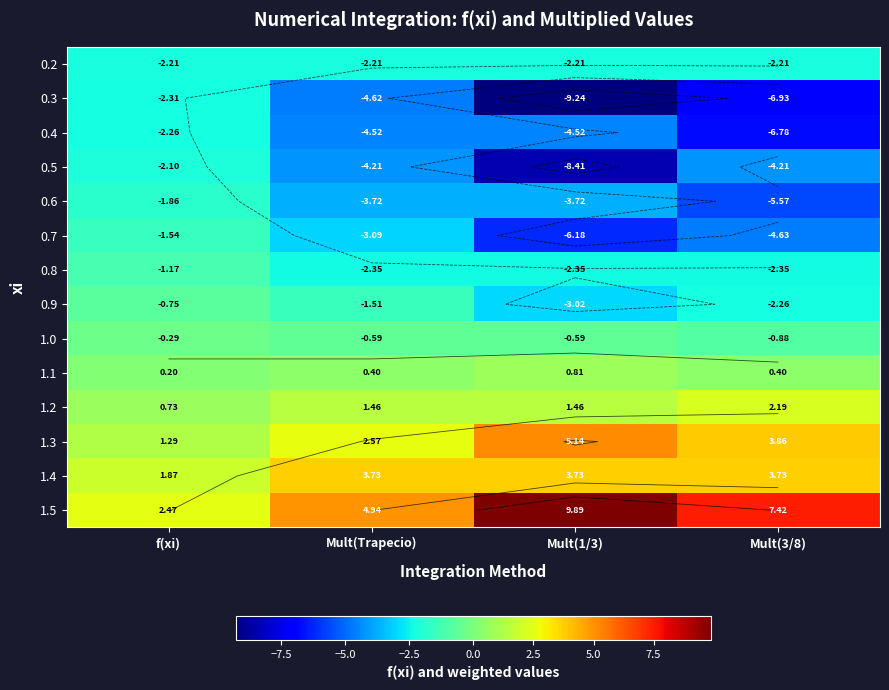

At which category is the sum across all series the highest?

f(xi)